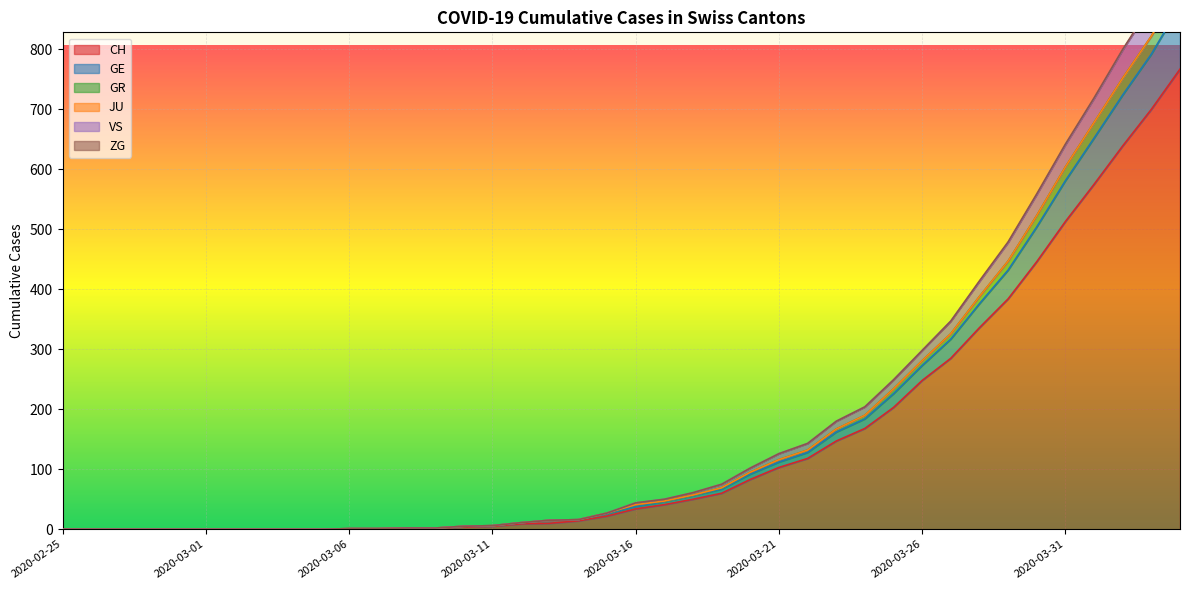

Between 2020-03-23 and 2020-04-03, which is larger?

2020-04-03